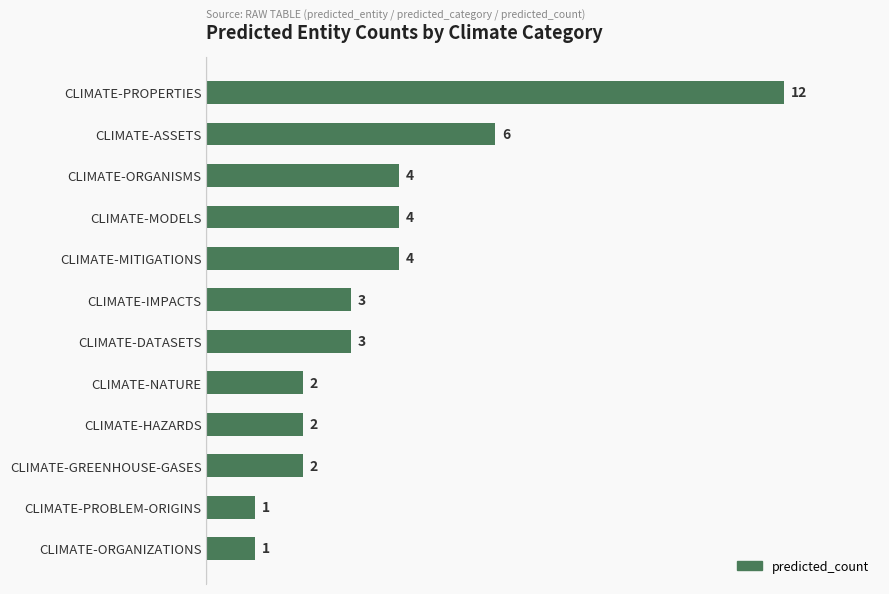

Which label corresponds to the largest value in the chart?

CLIMATE-PROPERTIES